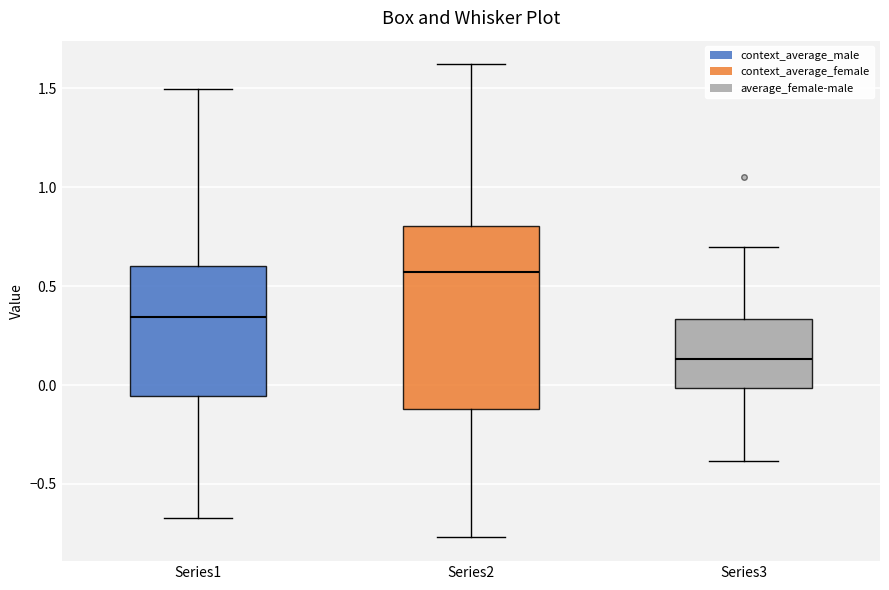

Which box is the tallest, from its lower edge to its upper edge?

Series2